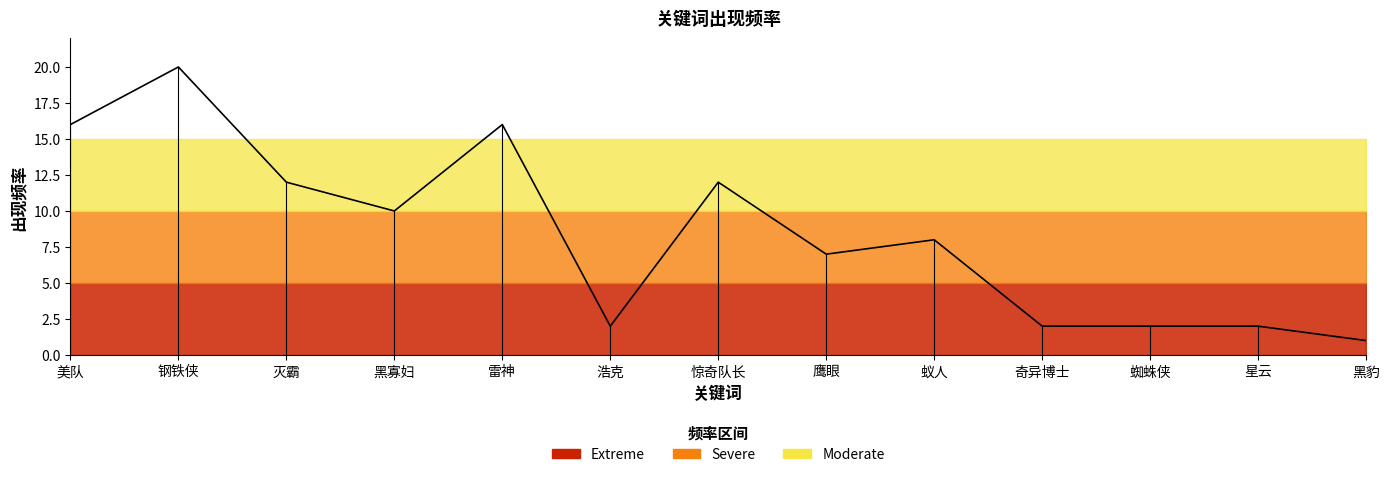

What is the change in value from 钢铁侠 to 鹰眼?

-13